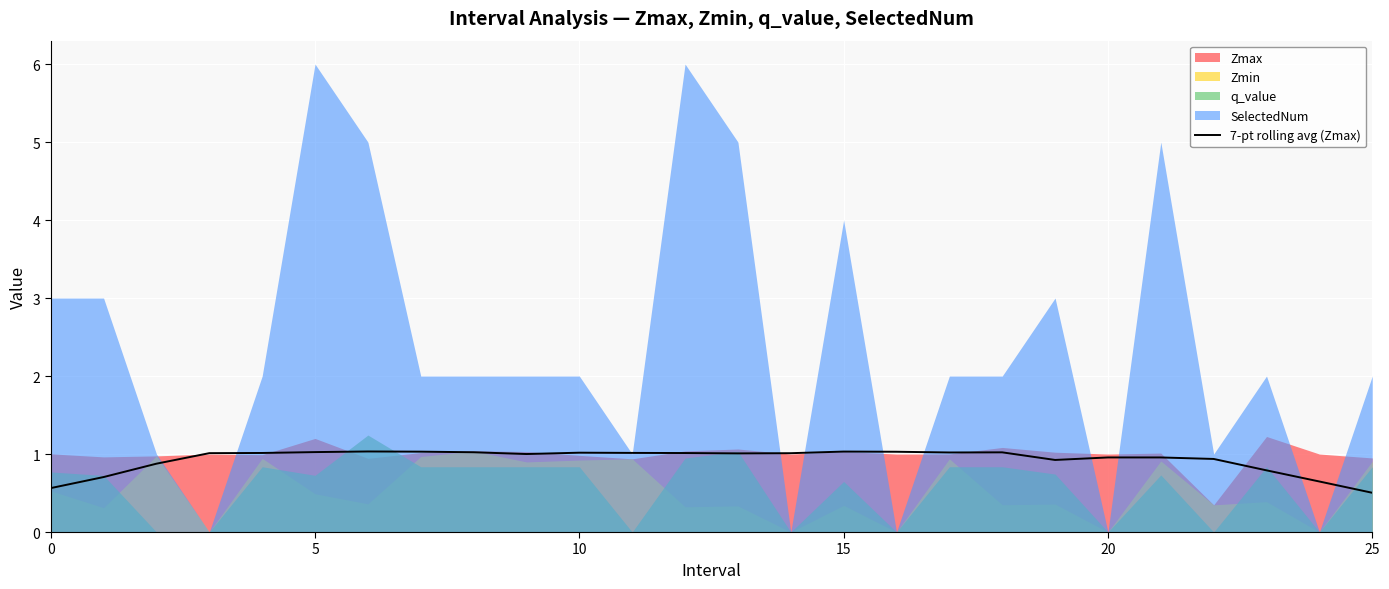

What is the value of the 6th point from the left?

1.0